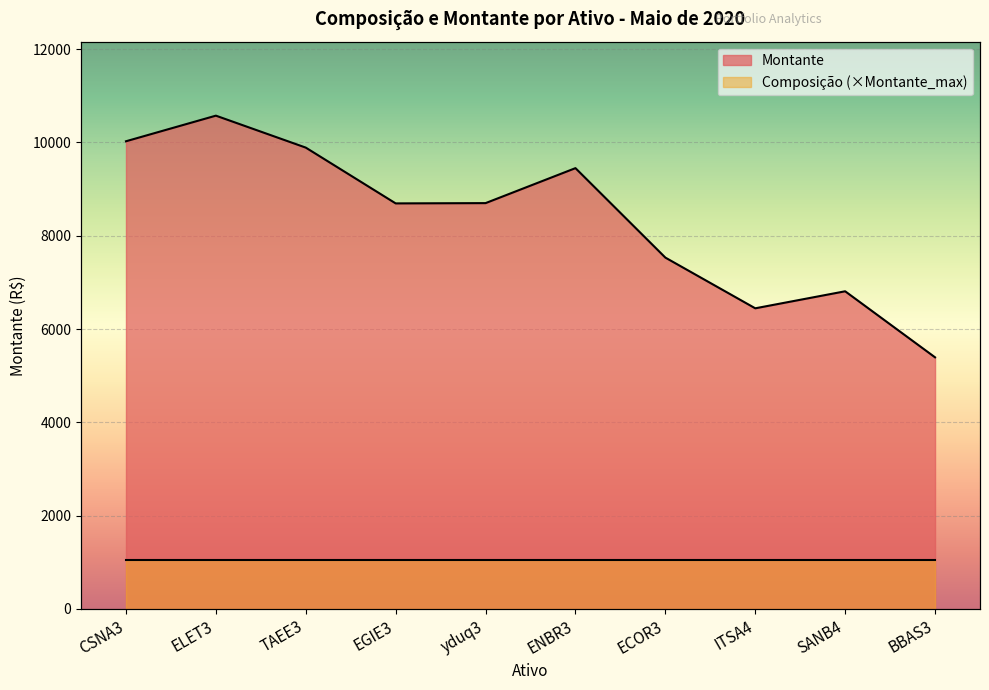

What is the change in value from TAEE3 to yduq3?

-1190